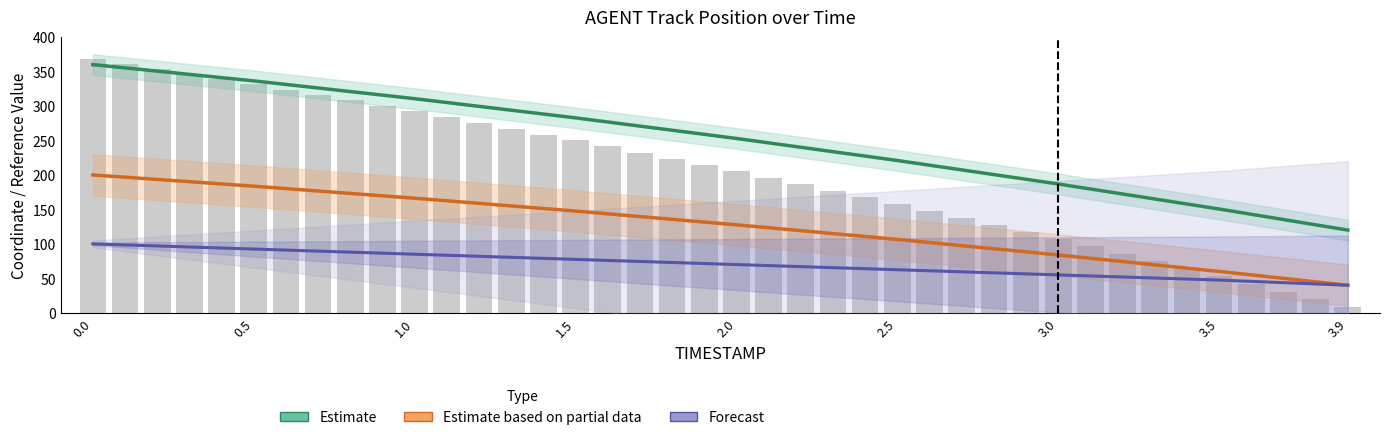

Rank the series by their average value, from lowest to highest.

Forecast, Estimate based on partial data, Estimate